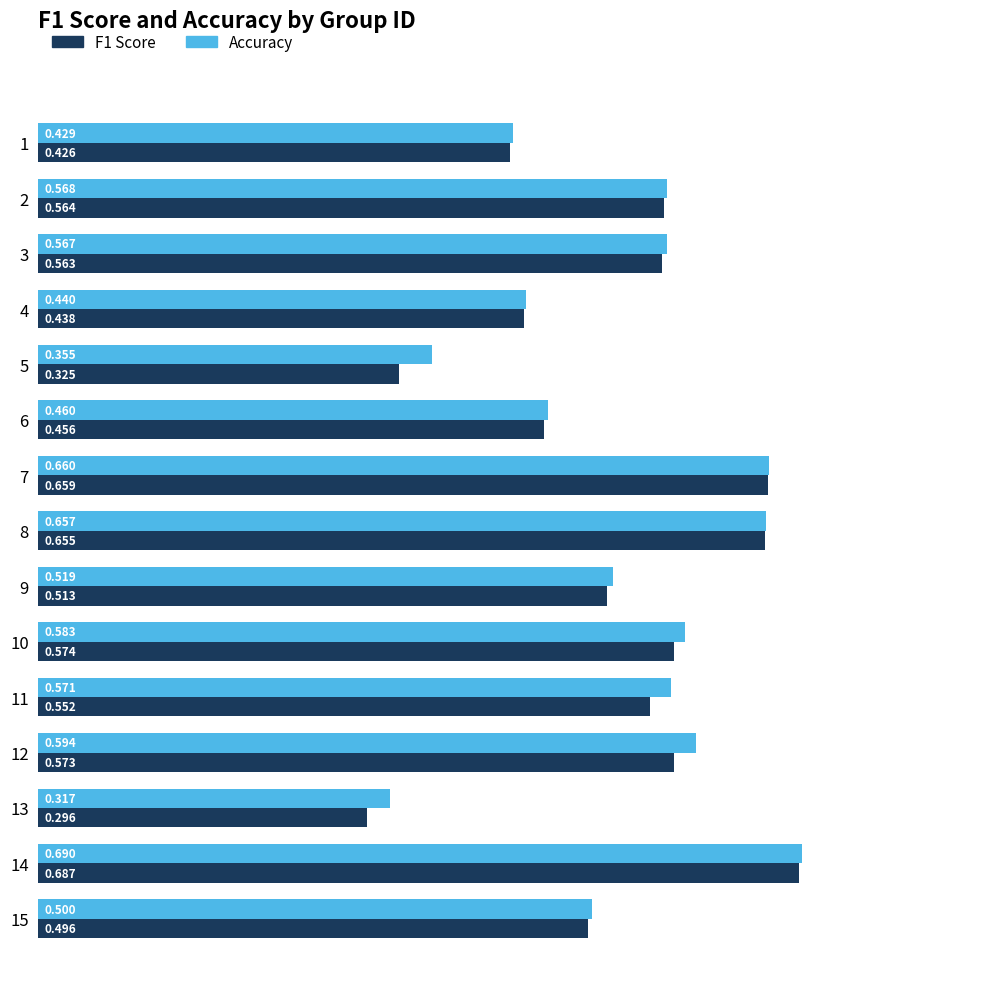

What are all the series names shown in the legend?

F1 Score, Accuracy